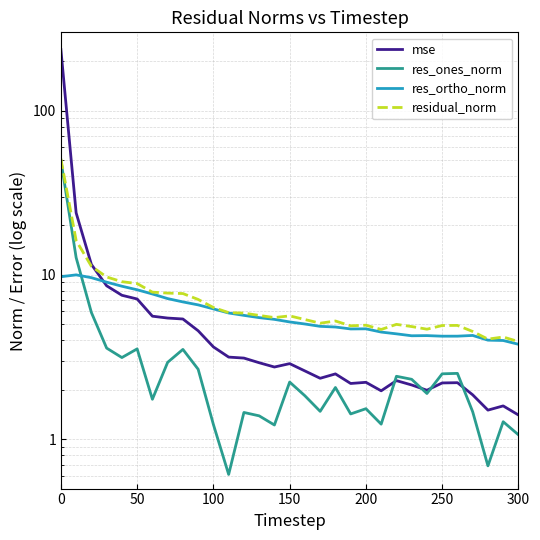

What is the difference between the second highest and second lowest values in the res_ortho_norm series?

5.8